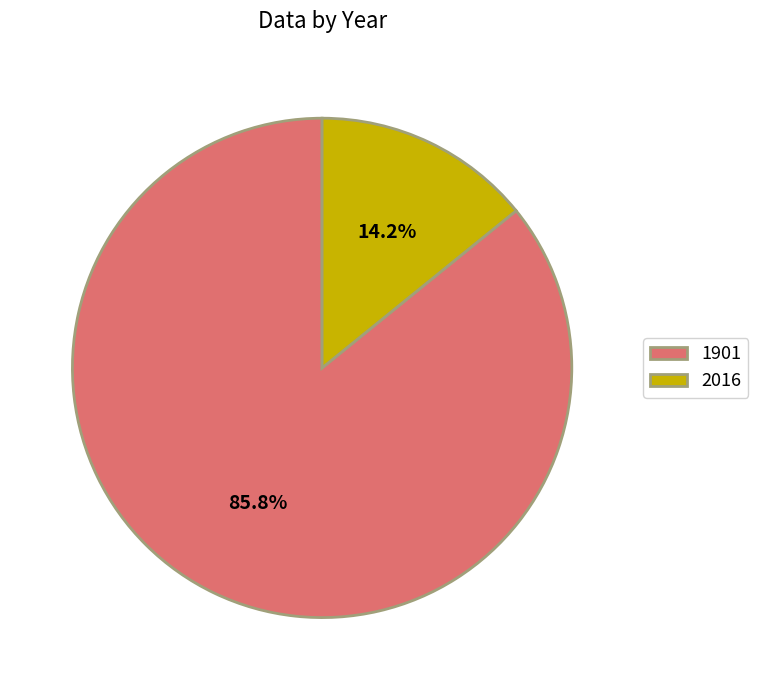

Which slice represents more than half of the pie?

1901